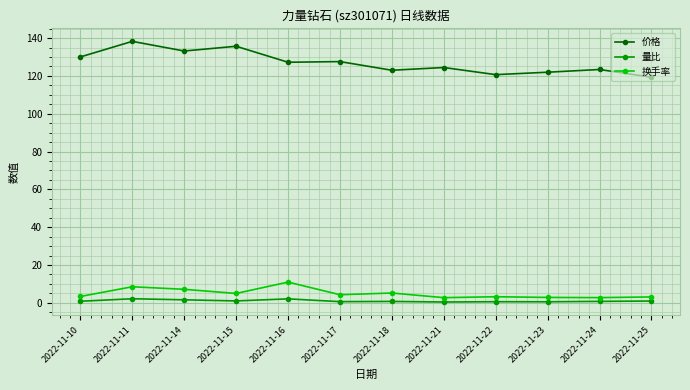

True or false: 价格 has a value of 170.2 at 2022-11-18.

False